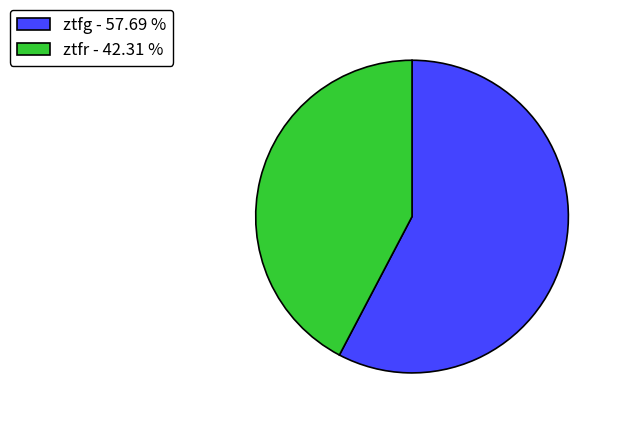

What is the ratio of the value at ztfg - 57.69 % to the value at ztfr - 42.31 %?

1.4